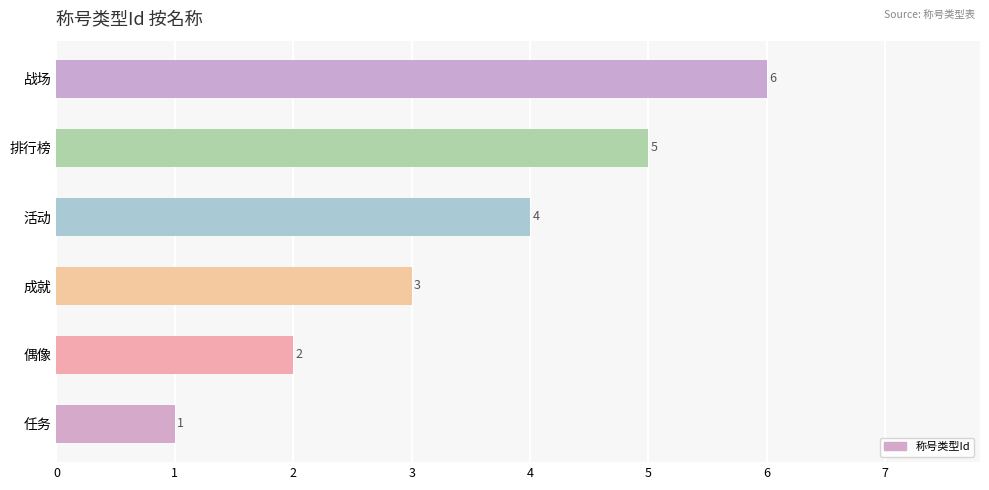

How many bars are there in total?

6